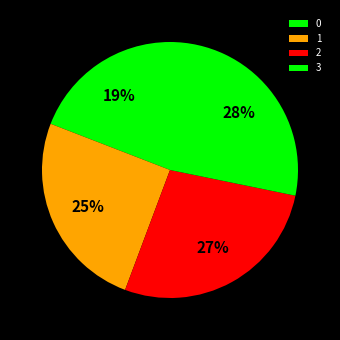

How many slices are in this pie chart?

4